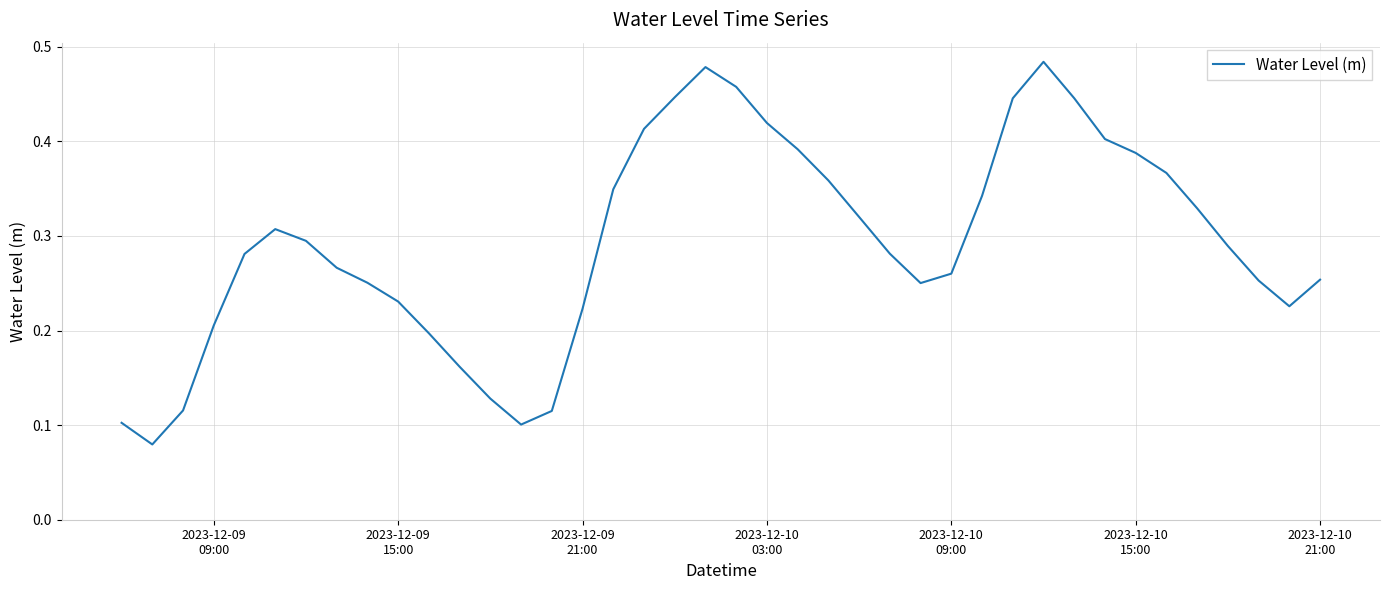

What is the smallest value displayed?

0.1